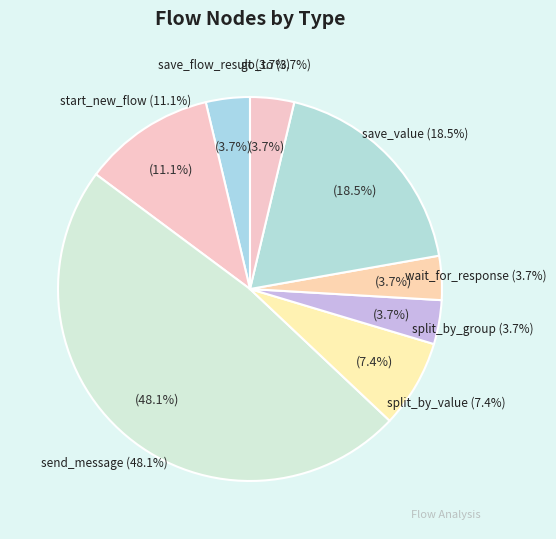

Count the number of slices in the pie.

8